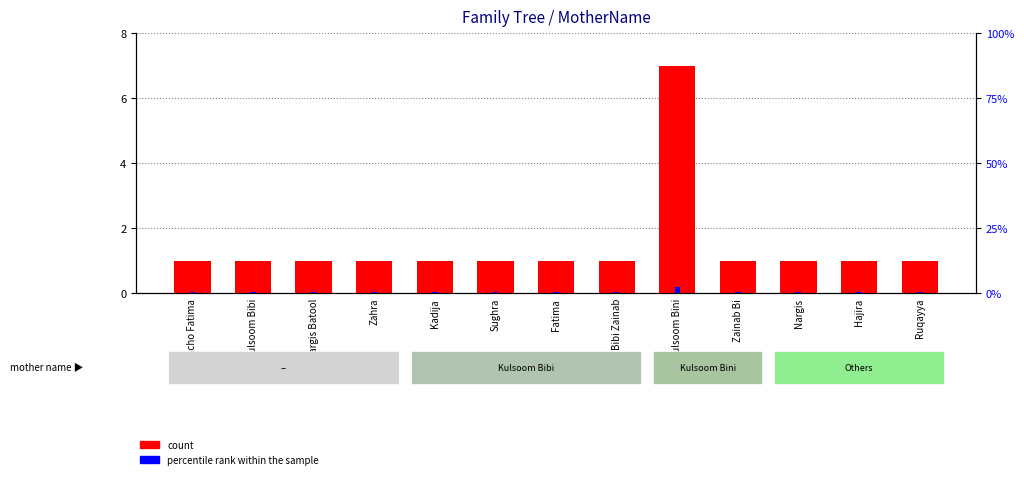

Reading left to right, list all the values displayed in this chart.

count: Ashcho Fatima=1.0	Kulsoom Bibi=1.0	Nargis Batool=1.0	Zahra=1.0	Kadija=1.0	Sughra=1.0	Fatima=1.0	Bibi Zainab=1.0	Kulsoom Bini=7.0	Zainab Bi=1.0	Nargis=1.0	Hajira=1.0	Ruqayya=1.0
percentile rank within the sample: Ashcho Fatima=0.5	Kulsoom Bibi=0.5	Nargis Batool=0.5	Zahra=0.5	Kadija=0.5	Sughra=0.5	Fatima=0.5	Bibi Zainab=0.5	Kulsoom Bini=2.5	Zainab Bi=0.5	Nargis=0.5	Hajira=0.5	Ruqayya=0.5